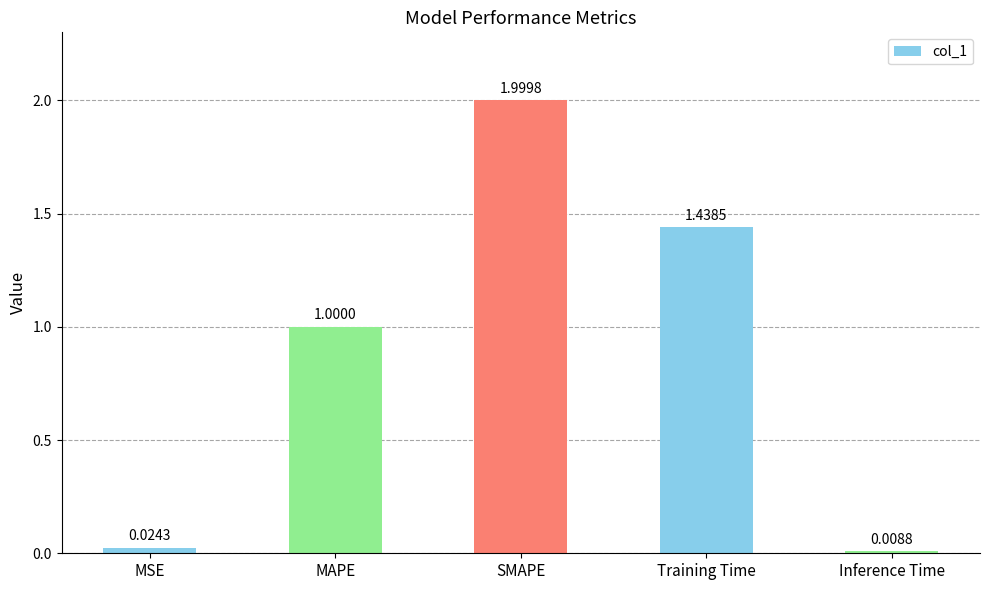

The value at SMAPE is 2.0. True or false?

True